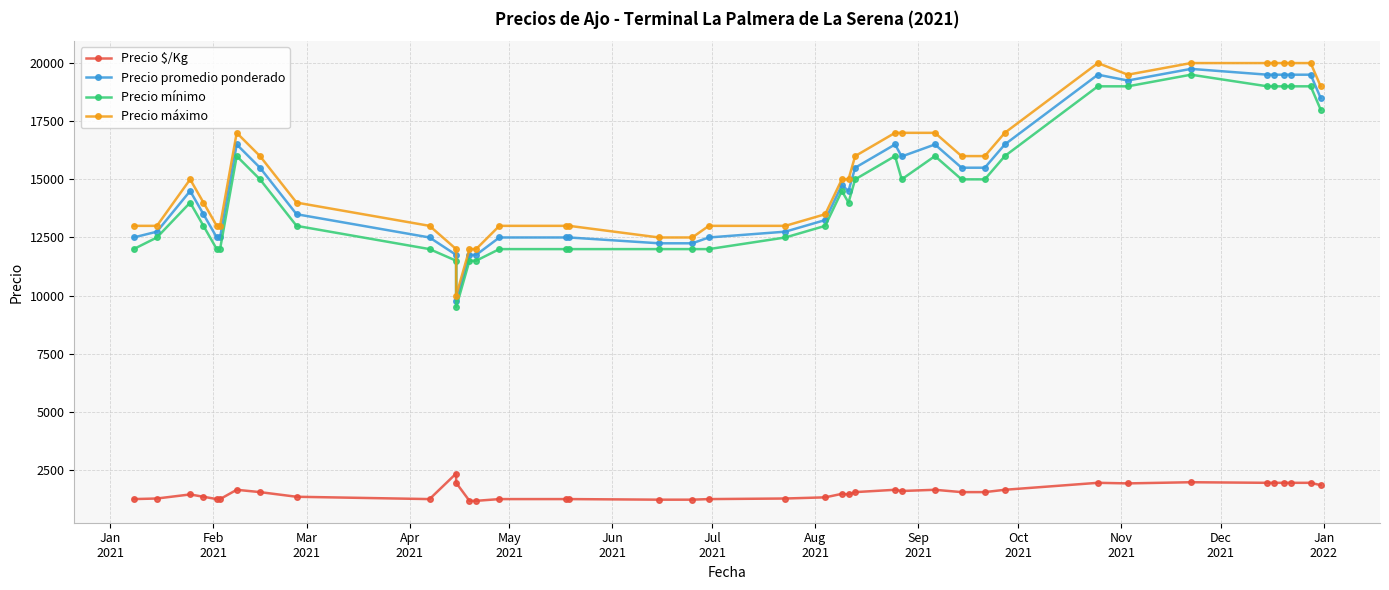

What is the minimum value shown in the chart?

1175